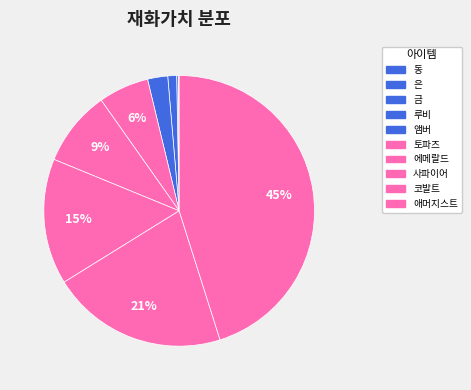

Does any single category account for the majority?

No